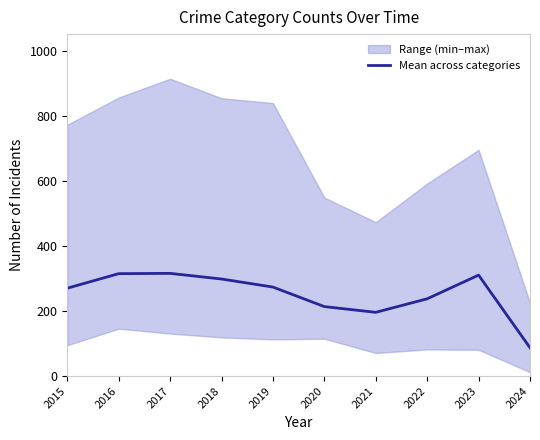

How many values are below 274?

5